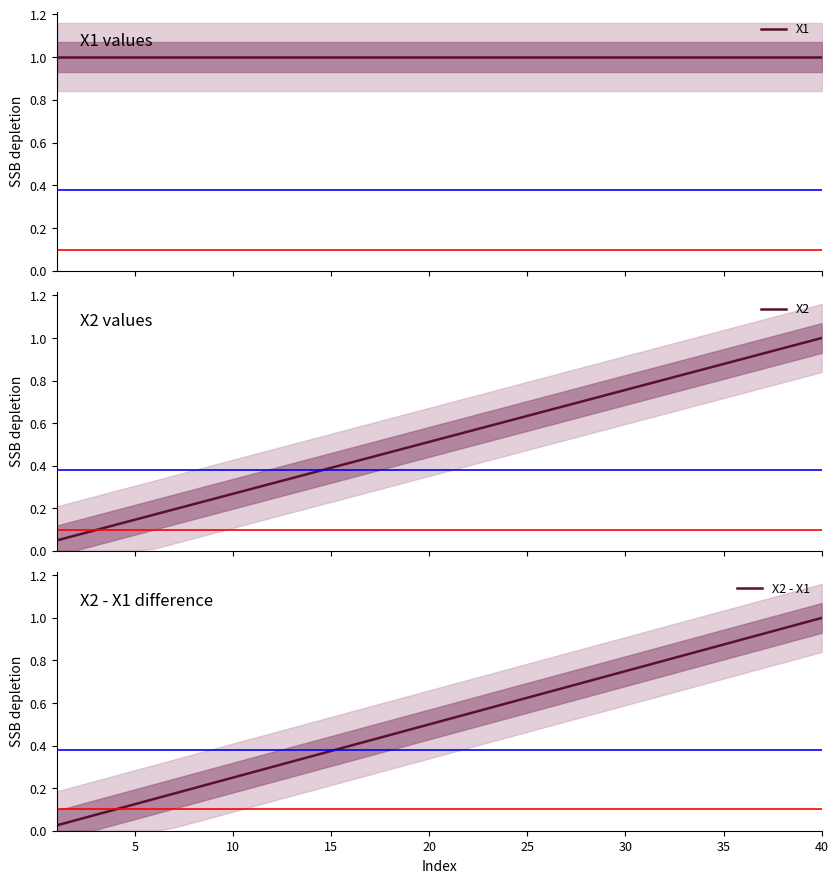

How many lines are shown in the chart?

3